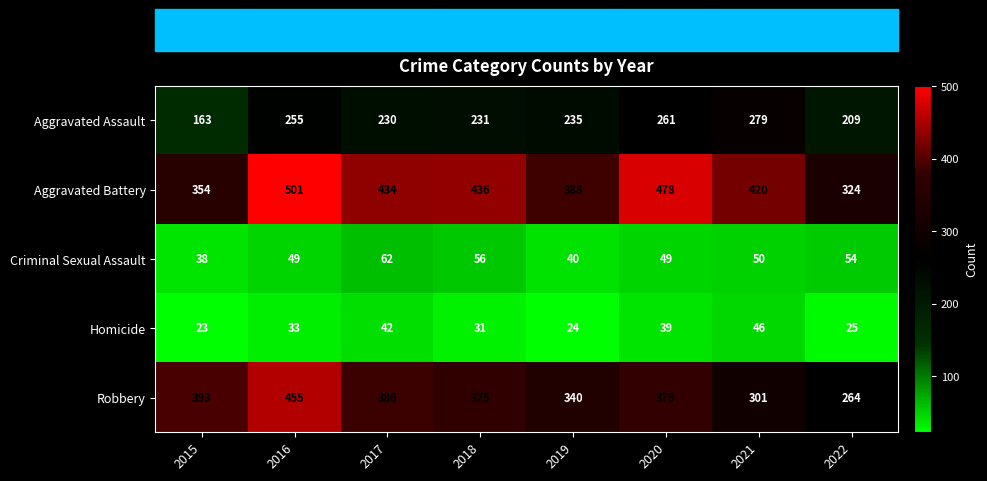

What is the difference between the maximum and minimum values in the Criminal Sexual Assault series?

24